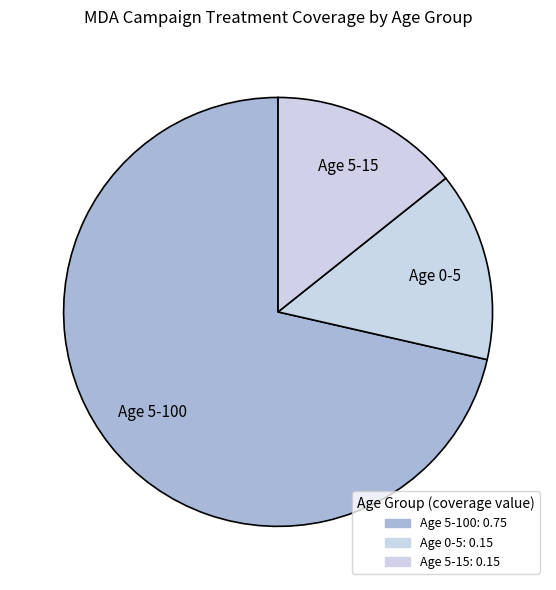

What is the largest slice in the pie chart?

Age 5-100